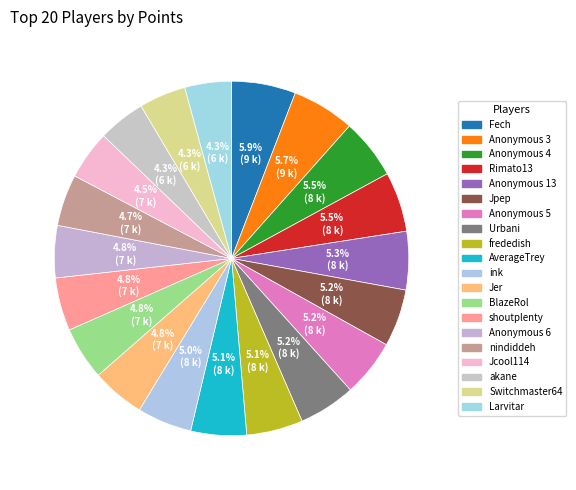

True or false: shoutplenty accounts for 5% of the total.

True